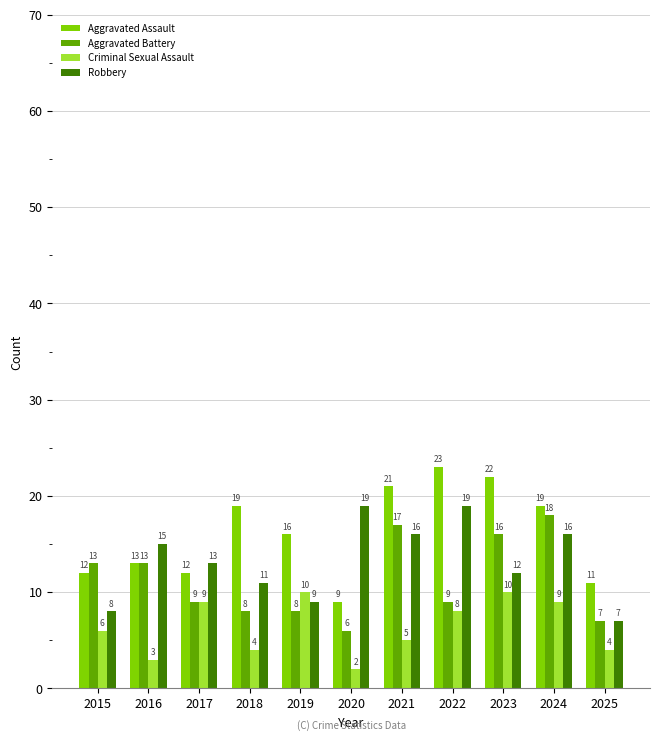

True or false: Robbery has a value of 12 at 2023.

True